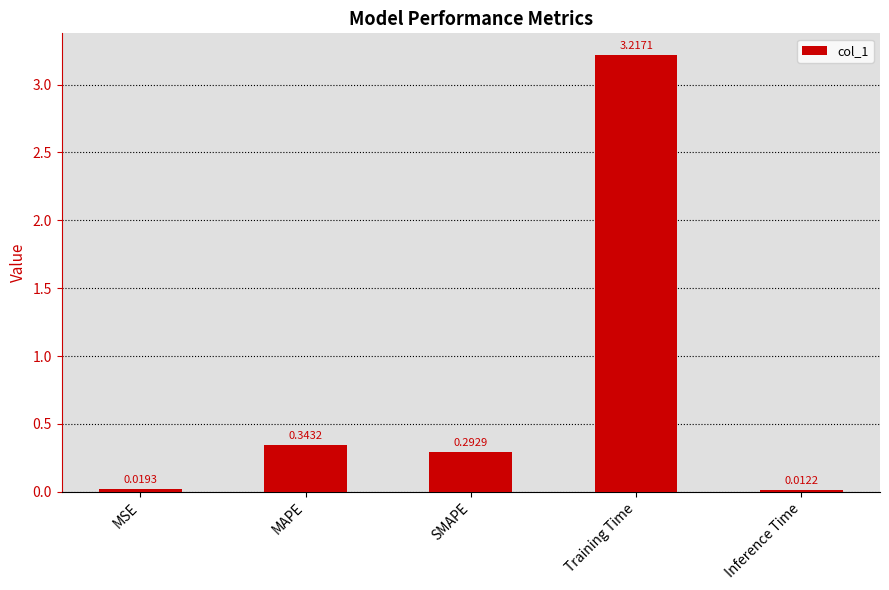

Rank the categories by value from lowest to highest.

Inference Time, MSE, SMAPE, MAPE, Training Time